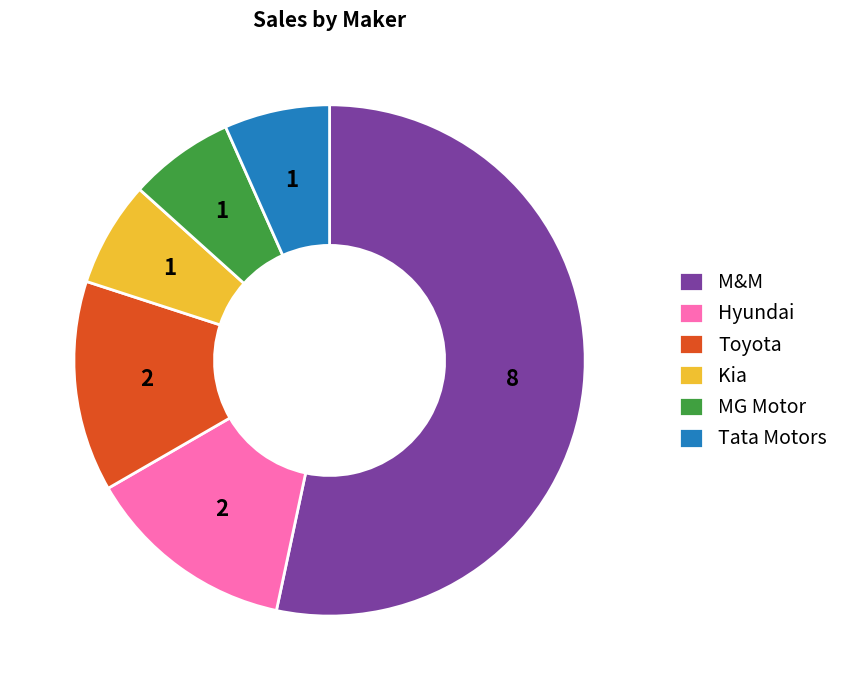

True or false: Hyundai accounts for 28% of the total.

False